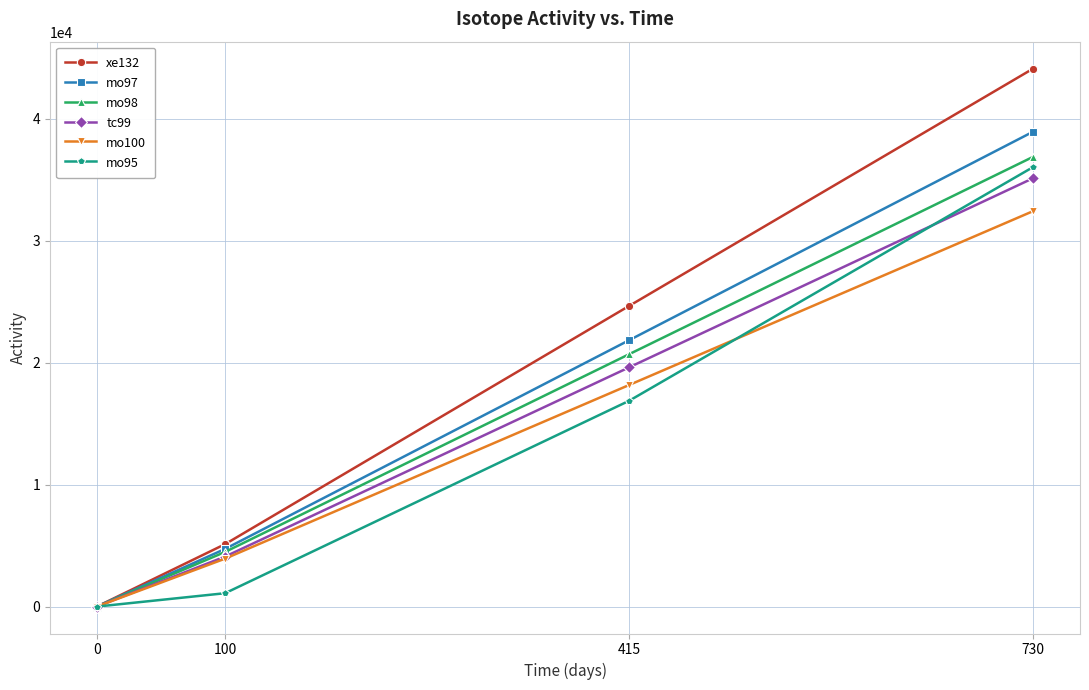

True or false: mo98 has more than 1 points higher than both neighbors.

False